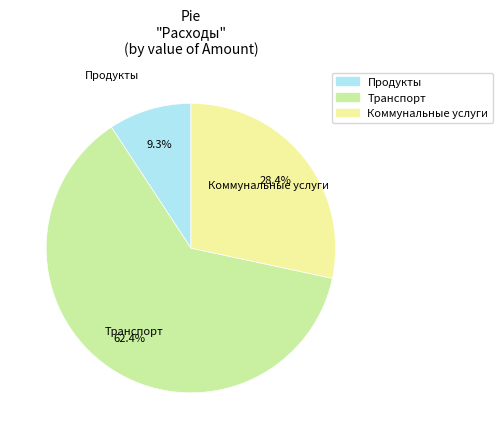

How much of the chart is everything except Продукты?

90.7%